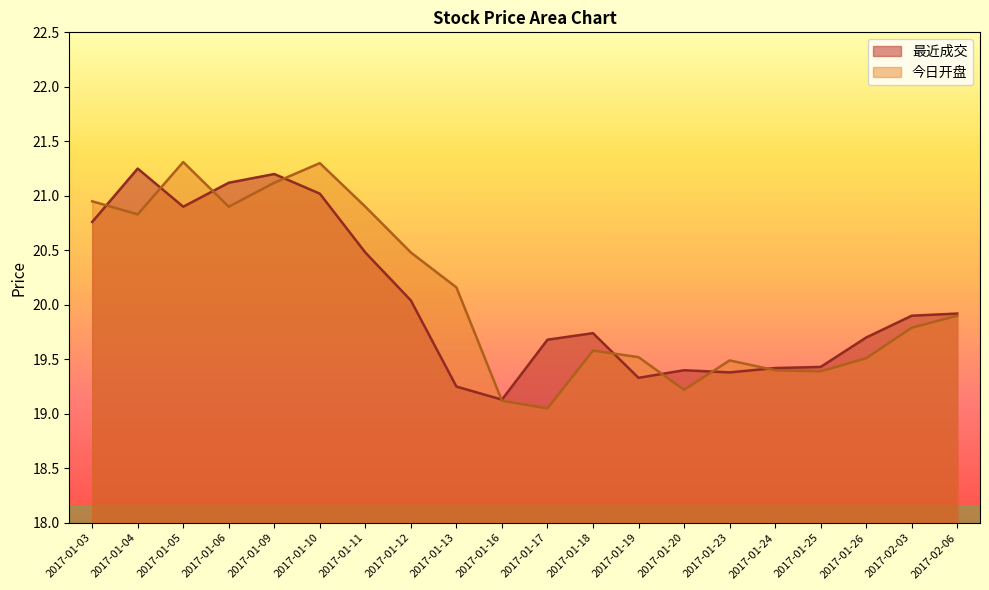

What is the label of the 4th point from the right?

2017-01-25